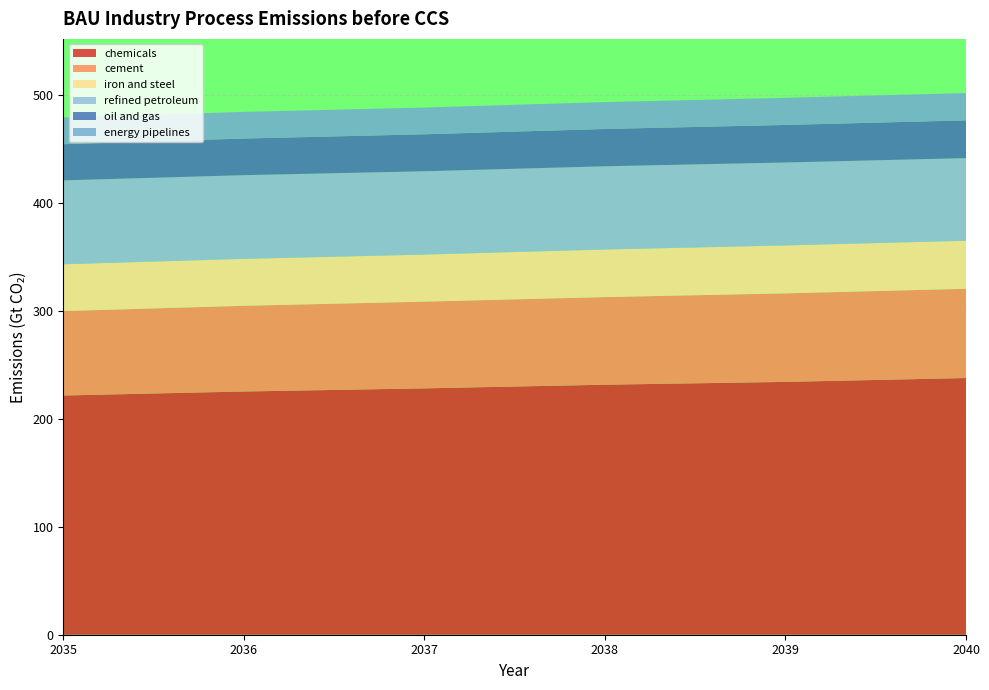

Reading left to right, list all the values displayed in this chart.

chemicals: 2035=221800000000000	2036=225500000000000	2037=228400000000000	2038=231800000000000	2039=234400000000000	2040=238000000000000
cement: 2035=78280000000000	2036=79460000000000	2037=80410000000000	2038=81220000000000	2039=82080000000000	2040=82740000000000
iron and steel: 2035=43380000000000	2036=43510000000000	2037=43630000000000	2038=44130000000000	2039=44440000000000	2040=44530000000000
refined petroleum: 2035=77780000000000	2036=77600000000000	2037=77260000000000	2038=77170000000000	2039=76900000000000	2040=76610000000000
oil and gas: 2035=33580000000000	2036=33970000000000	2037=34280000000000	2038=34590000000000	2039=34830000000000	2040=35030000000000
energy pipelines: 2035=24700000000000	2036=24710000000000	2037=24800000000000	2038=24940000000000	2039=25140000000000	2040=25300000000000